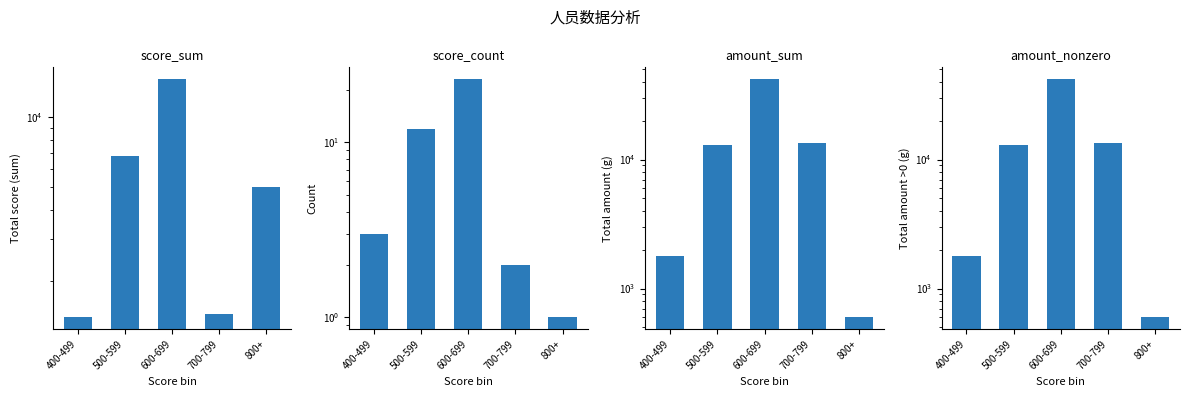

What is the label of the 4th bar from the right?

500-599